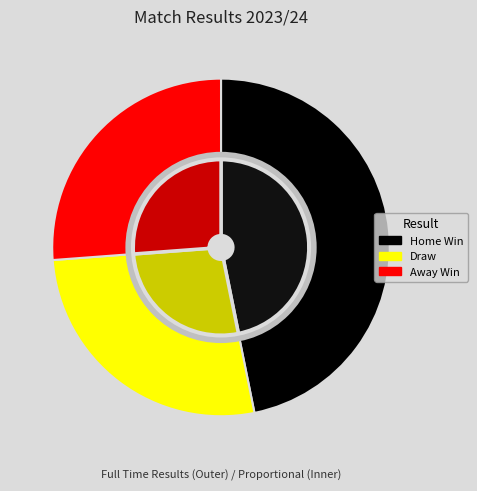

Rank the categories by value from highest to lowest.

H, D, A